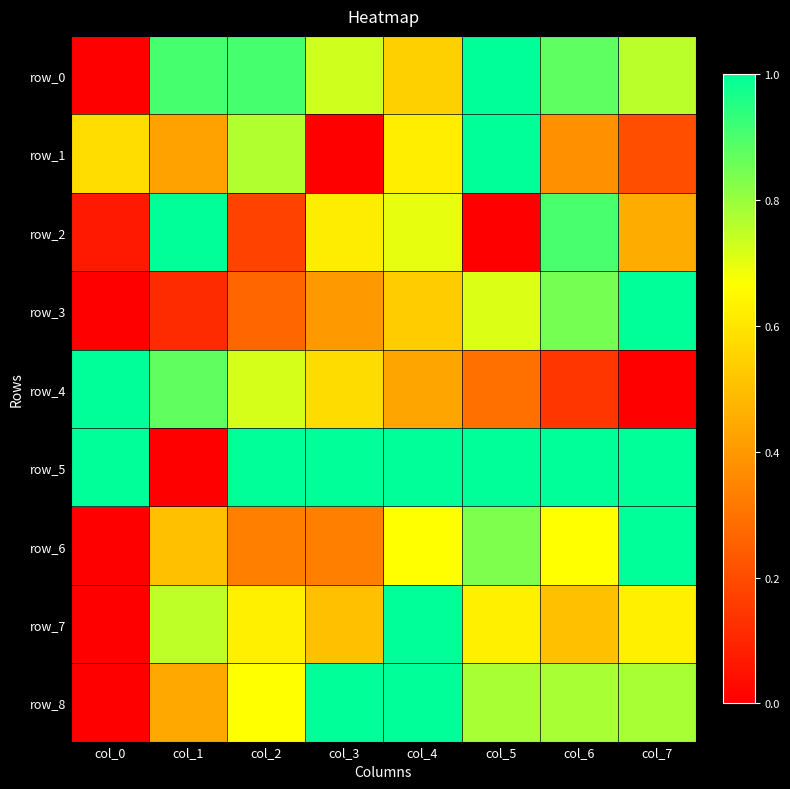

Which category has the lowest value in the row_2 series?

col_5